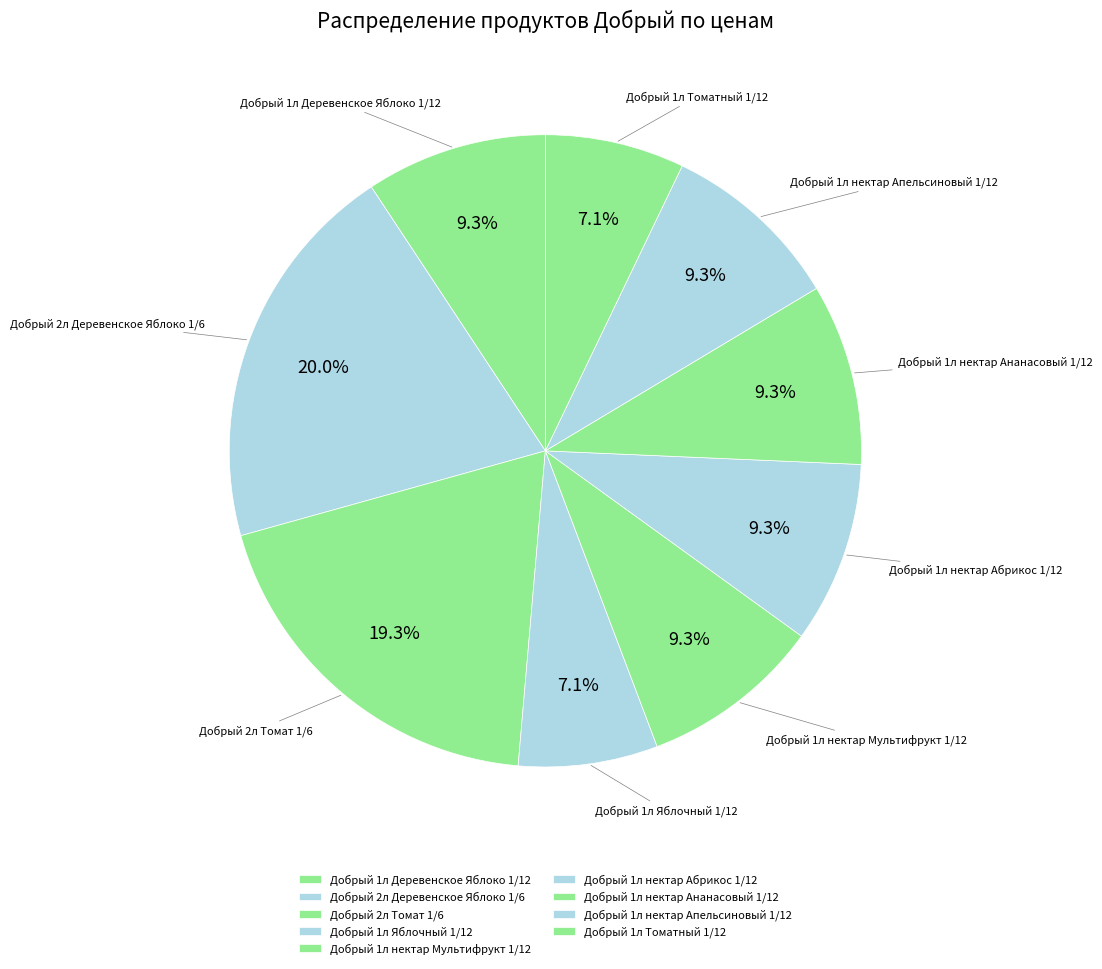

To the nearest percent, what is the combined percentage of Добрый 1л нектар Абрикос 1/12 and Добрый 1л Яблочный 1/12?

16%